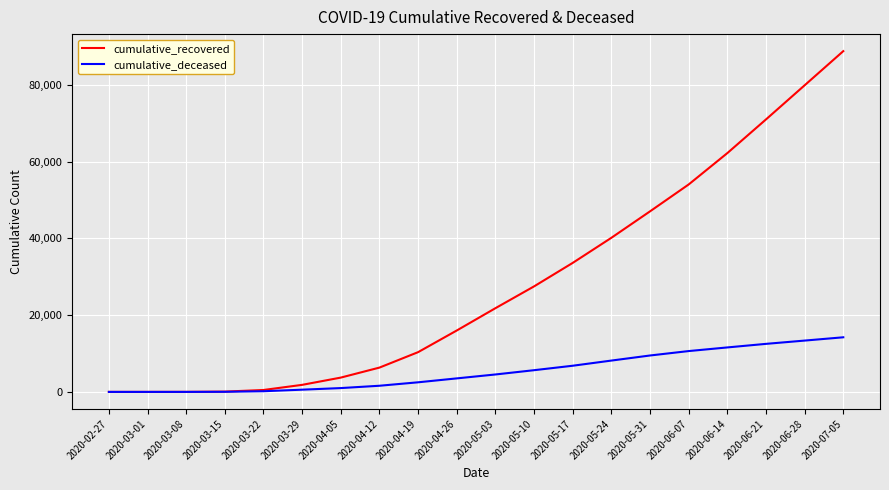

What is the highest value of the cumulative_deceased series?

14235